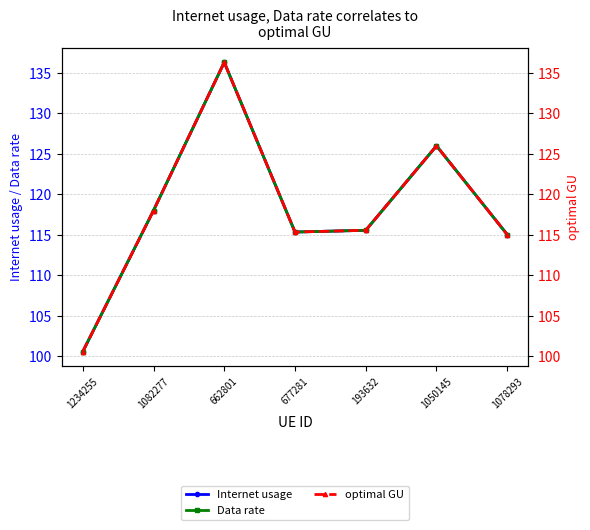

Is this an area chart (filled region under the line)?

No